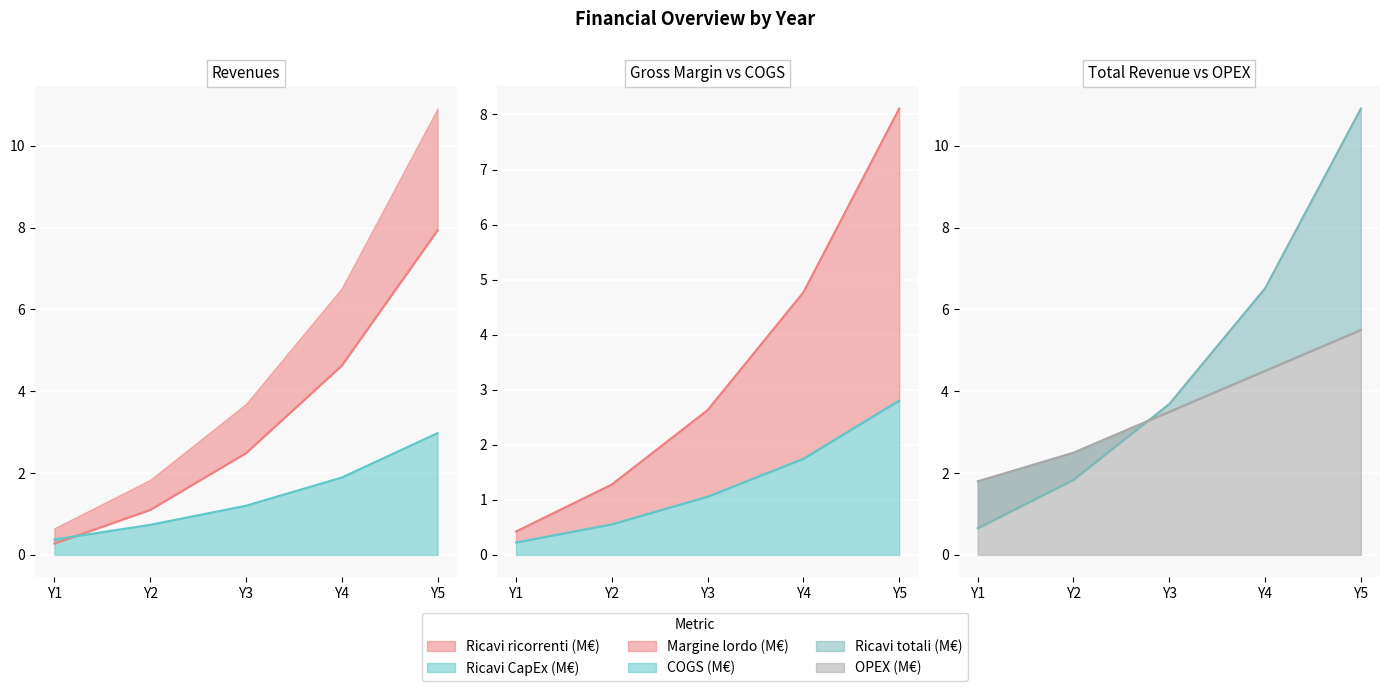

Which series has the widest spread of values?

Ricavi totali (M€)